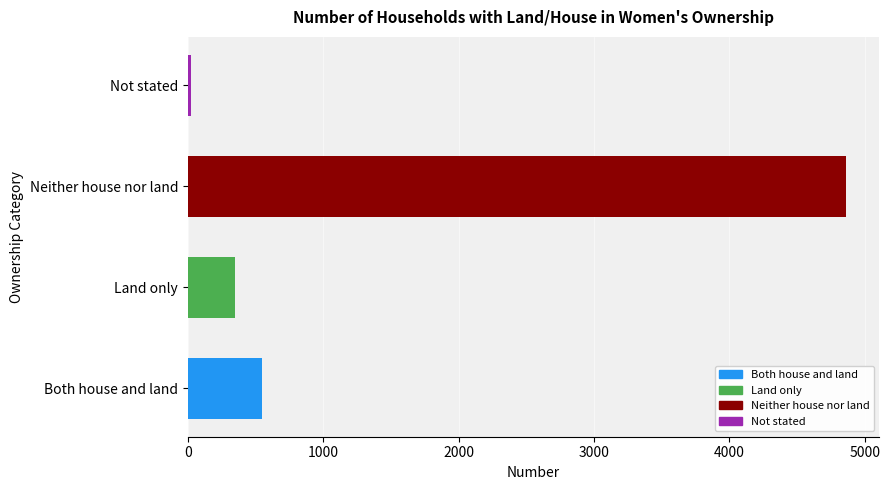

The chart shows a value of 134 at Land only. True or false?

False